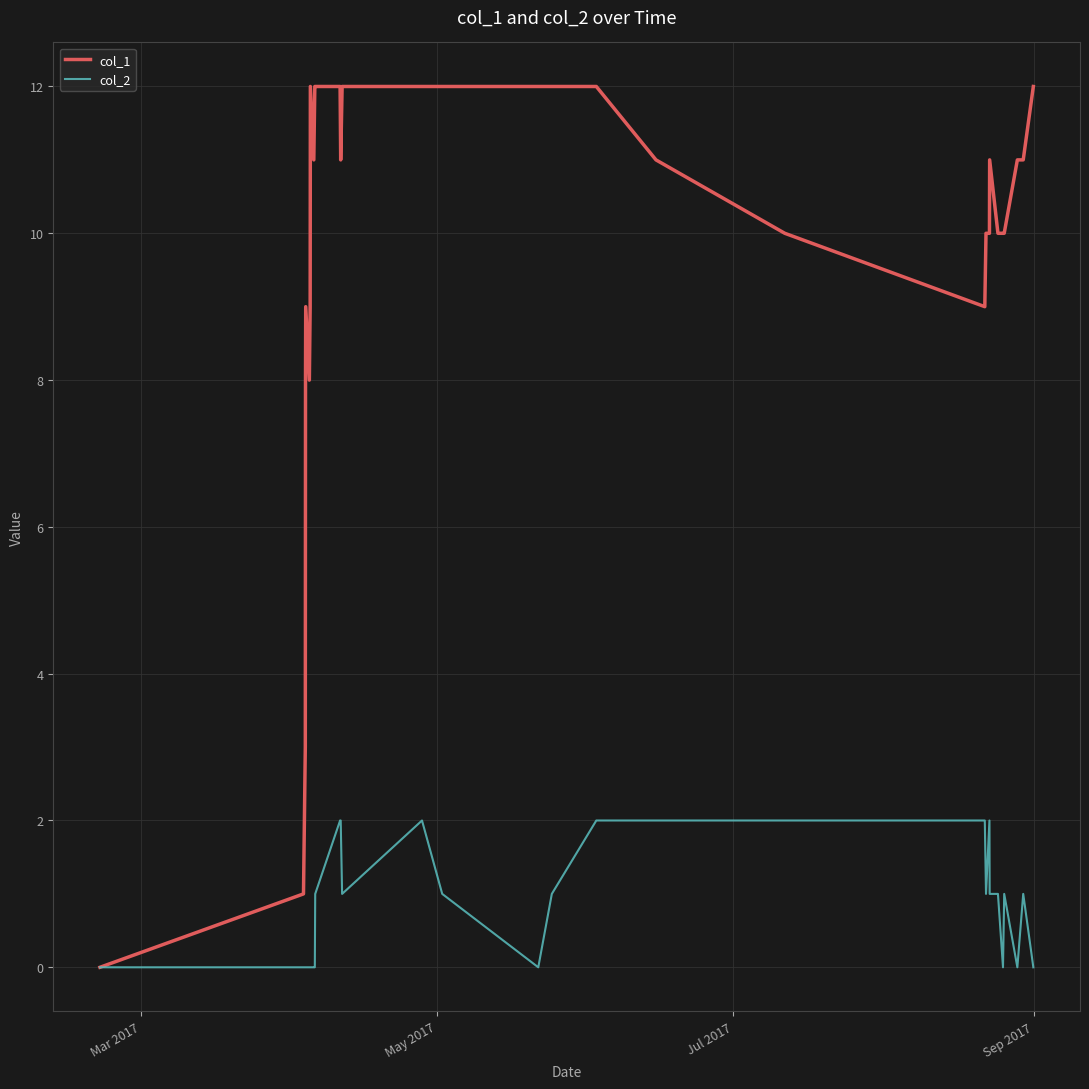

Which series has the largest range (max minus min)?

col_1